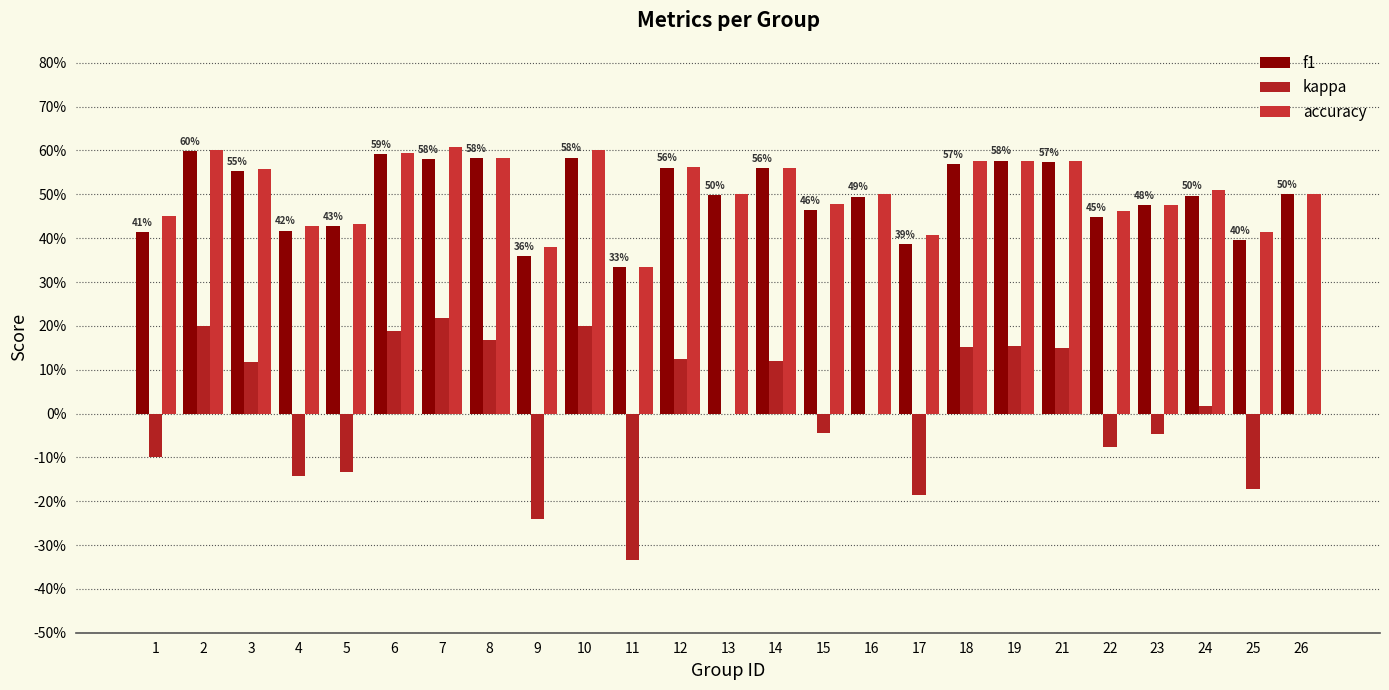

Does the chart contain stacked bars?

No